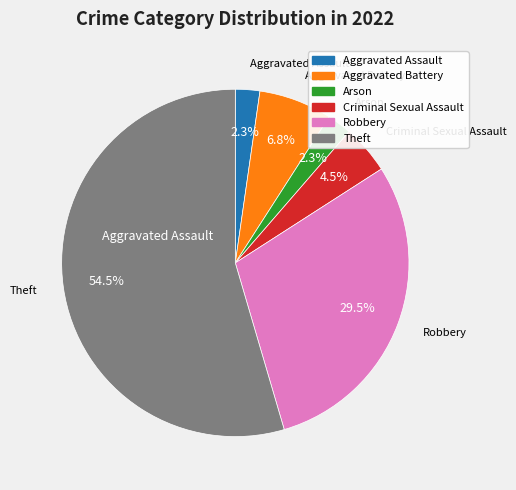

Is there any slice that represents more than half of the pie?

Yes